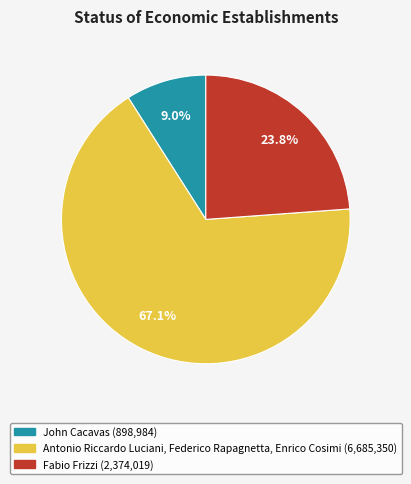

Is there any slice that represents more than half of the pie?

Yes